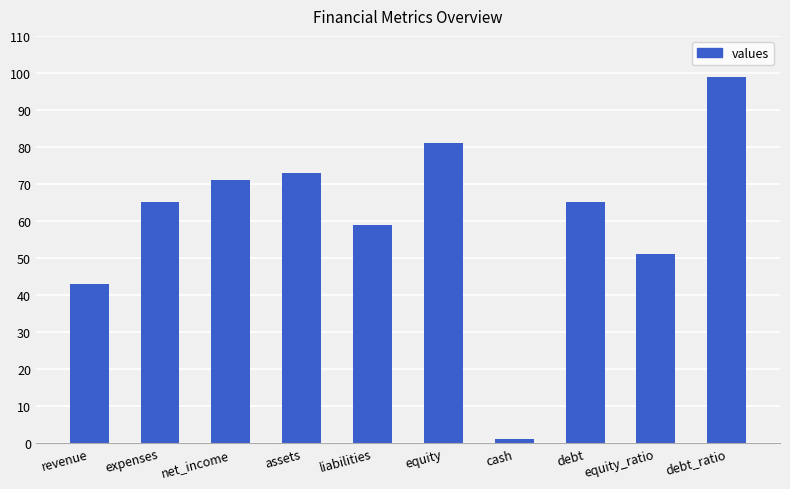

Is it true that the value at revenue is 43?

True